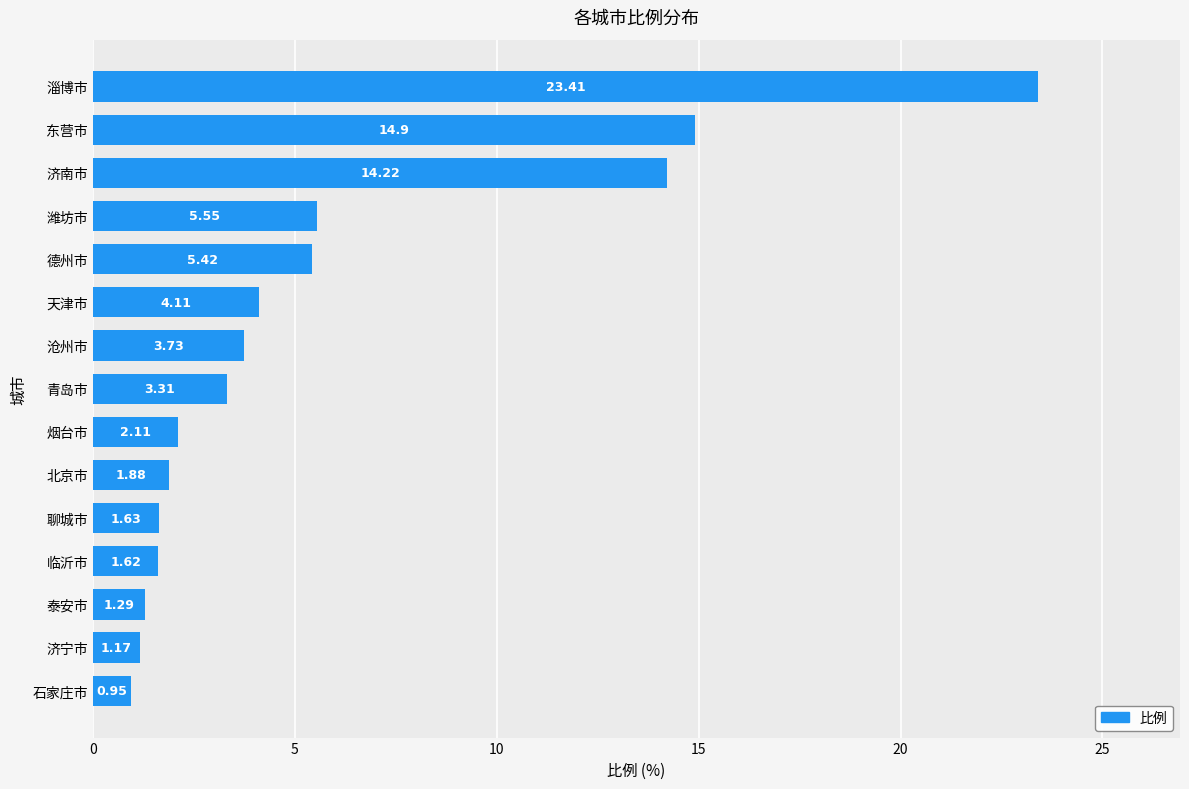

What is the label of the 3rd bar from the bottom?

泰安市